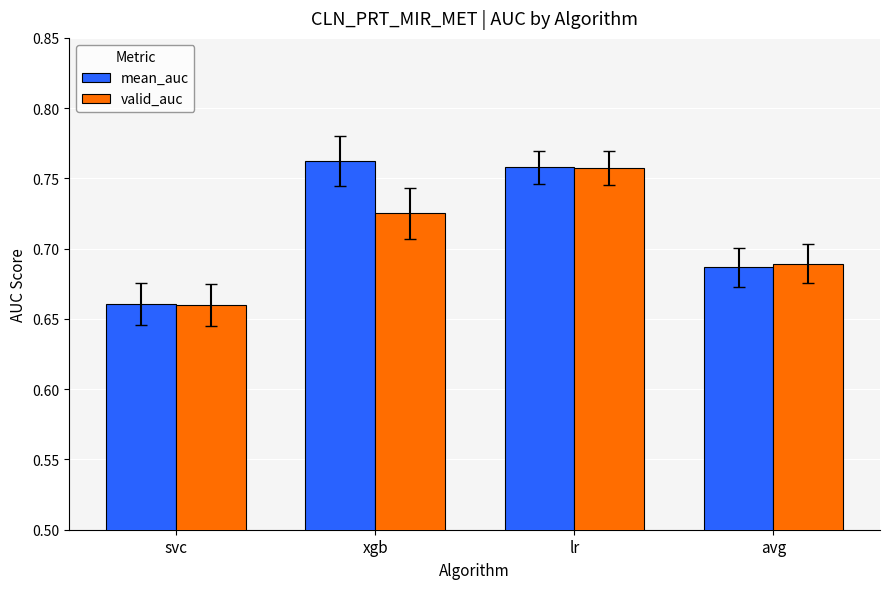

How many valid_auc values are between 0 and 1?

4